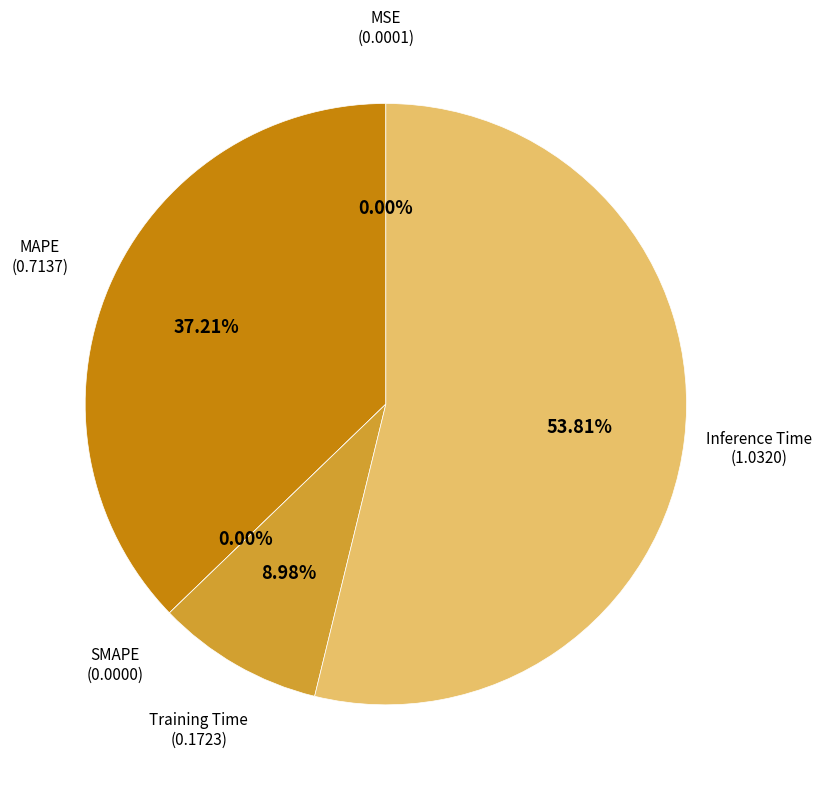

Rank the categories by value from highest to lowest.

Inference Time, MAPE, Training Time, MSE, SMAPE